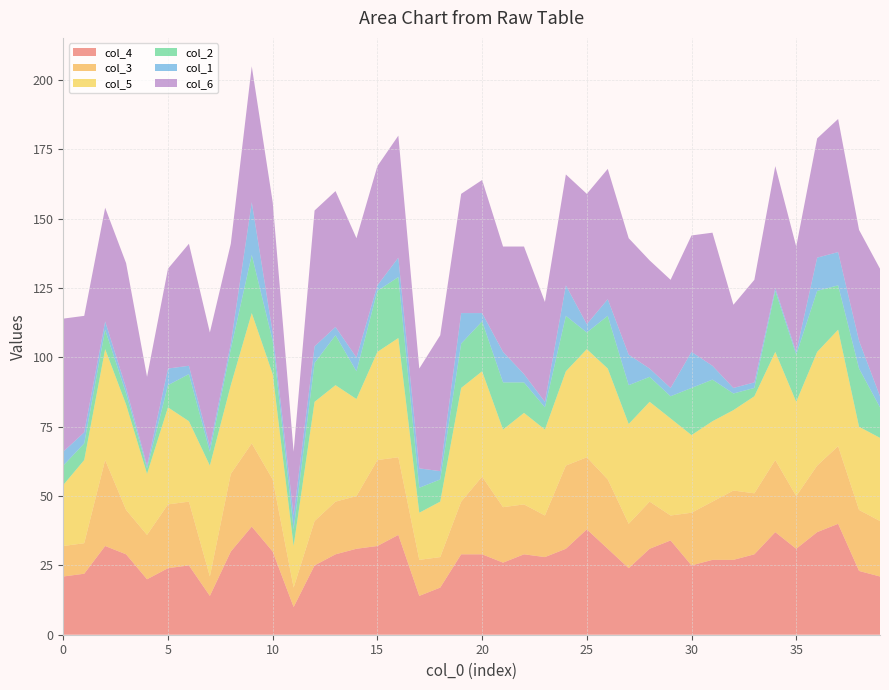

Reading left to right, what are all the values shown in this chart?

col_4: 21	22	32	29	20	24	25	14	30	39	30	10	25	29	31	32	36	14	17	29	29	26	29	28	31	38	31	24	31	34	25	27	27	29	37	31	37	40	23	21
col_3: 11	11	31	16	16	23	23	7	28	30	26	7	16	19	19	31	28	13	11	19	28	20	18	15	30	26	25	16	17	9	19	21	25	22	26	19	24	28	22	20
col_5: 22	30	40	38	22	35	29	40	32	47	38	15	43	42	35	39	43	17	20	41	38	28	33	31	34	39	40	36	36	35	28	29	29	35	39	34	41	42	30	30
col_2: 7	6	7	4	2	8	17	5	13	21	12	6	14	18	10	22	22	9	8	16	18	17	11	8	20	6	19	14	9	8	17	15	6	3	22	17	22	16	21	11
col_1: 5	4	3	2	1	6	3	2	2	19	3	5	6	3	5	2	7	7	3	11	3	11	3	2	11	3	6	11	3	3	13	5	2	2	1	1	12	12	10	4
col_6: 48	42	41	45	32	36	44	41	36	49	47	23	49	49	43	43	44	36	49	43	48	38	46	36	40	47	47	42	39	39	42	48	30	37	44	38	43	48	40	46